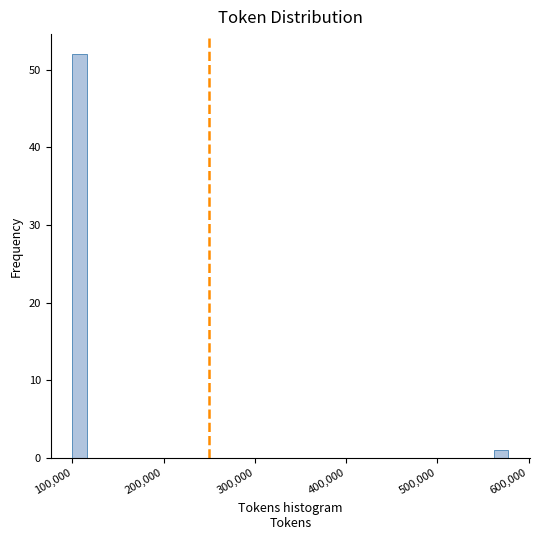

Around what value on the x-axis is the tallest bar? Give the approximate position of its centre, as read against the axis.

110000